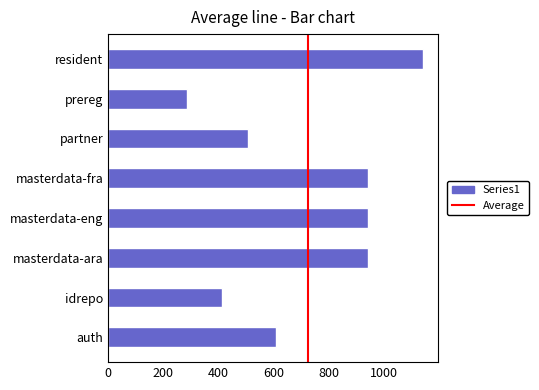

What is the smallest value displayed?

288